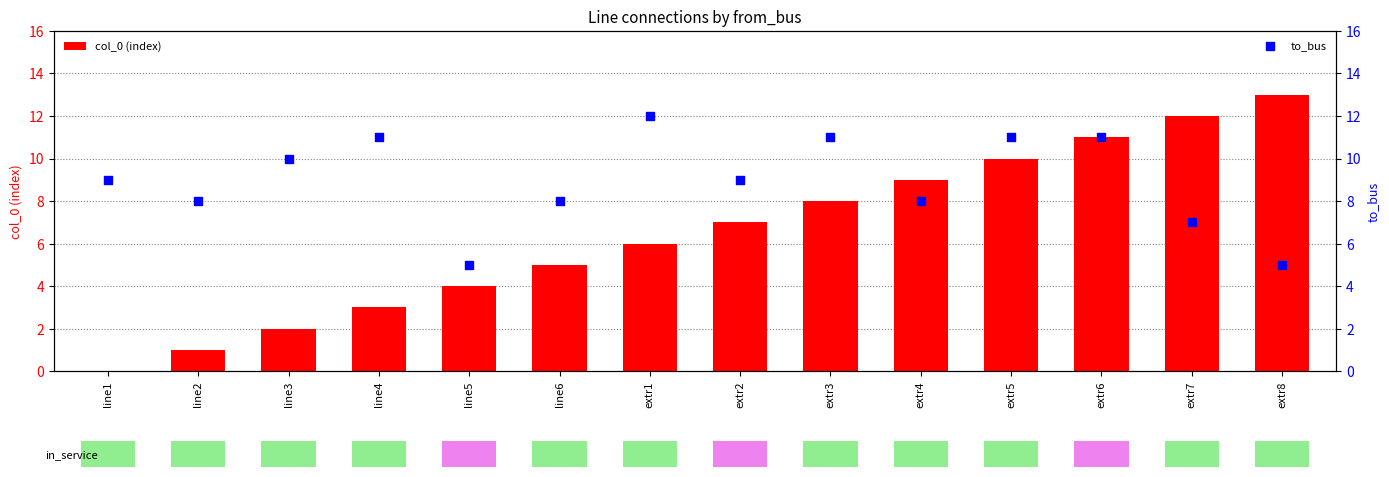

What are all the series names shown in the legend?

col_0 (index), to_bus